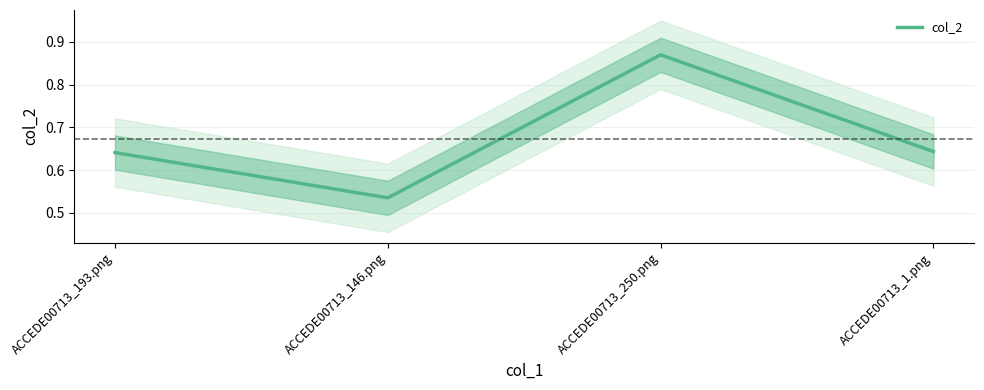

Which has a higher value, ACCEDE00713_1.png or ACCEDE00713_250.png?

ACCEDE00713_250.png